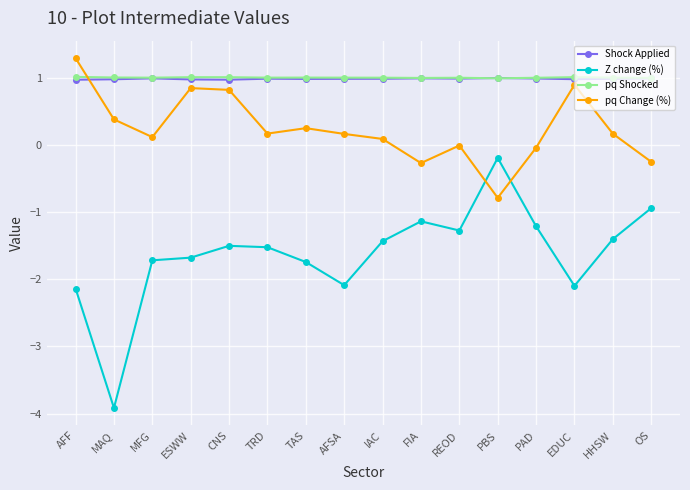

After their last crossing, which series has the higher values: pq Change (%) or pq Shocked?

pq Shocked